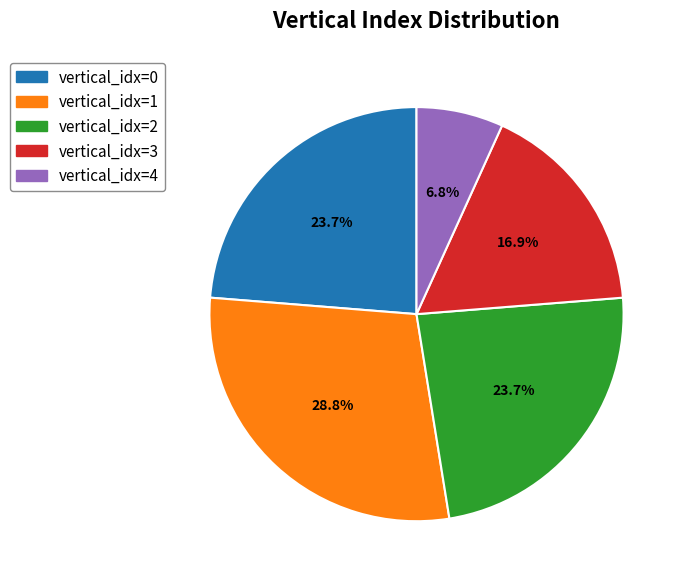

Which category has the biggest portion of the pie?

vertical_idx=1